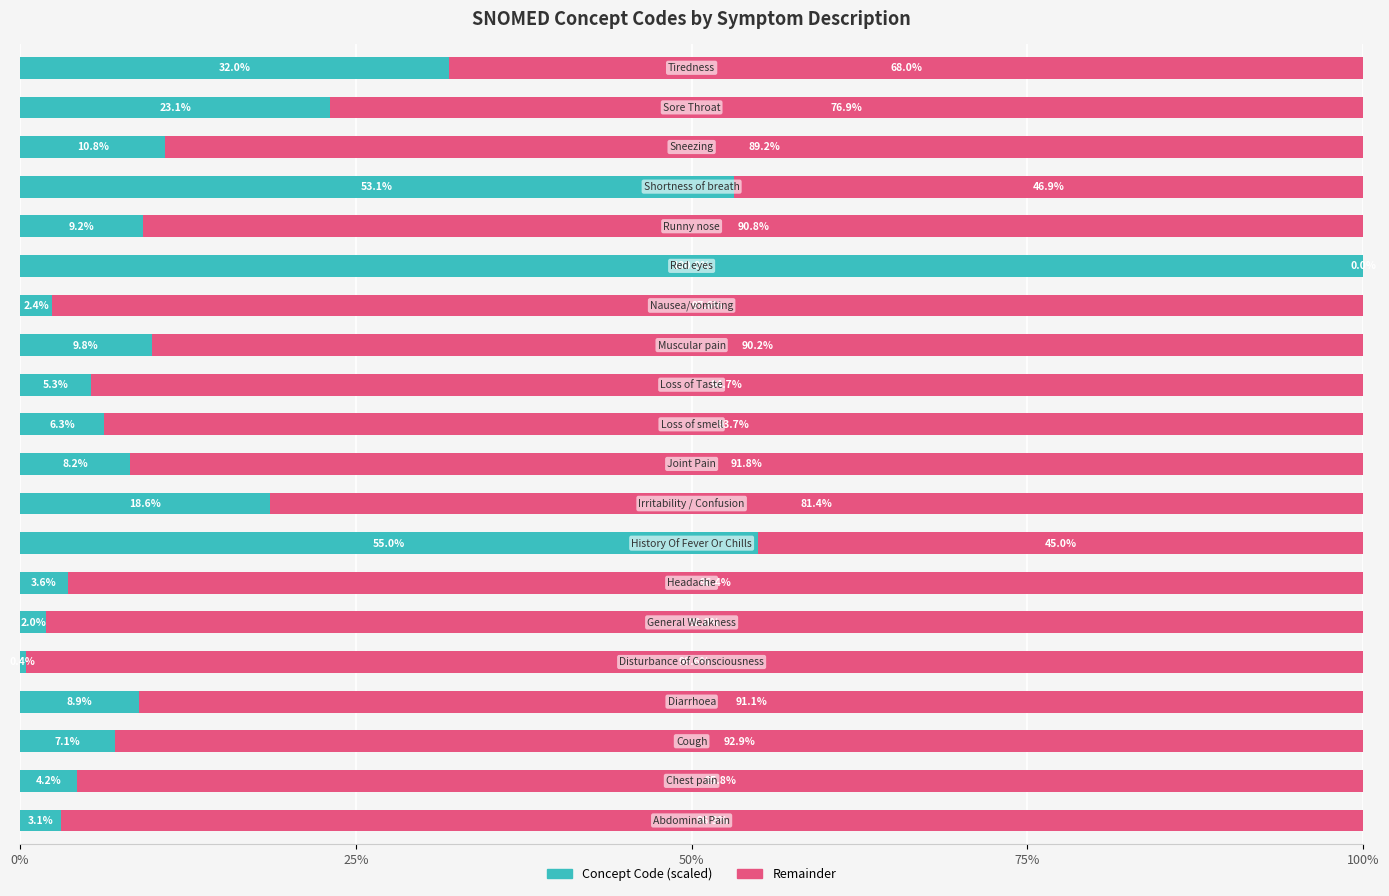

What is the maximum value for Concept Code (scaled)?

100.0